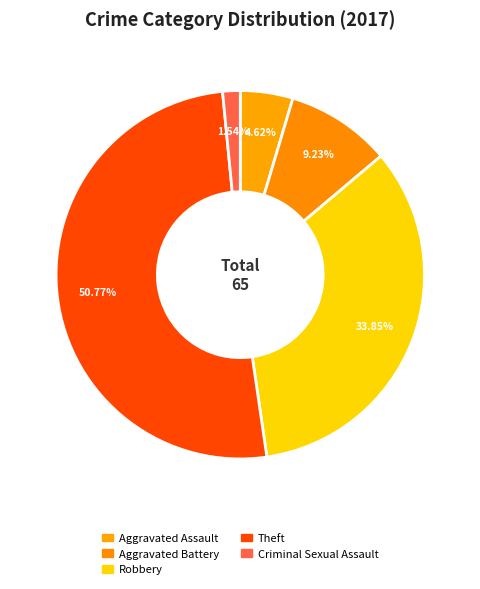

How many slices are in this pie chart?

5